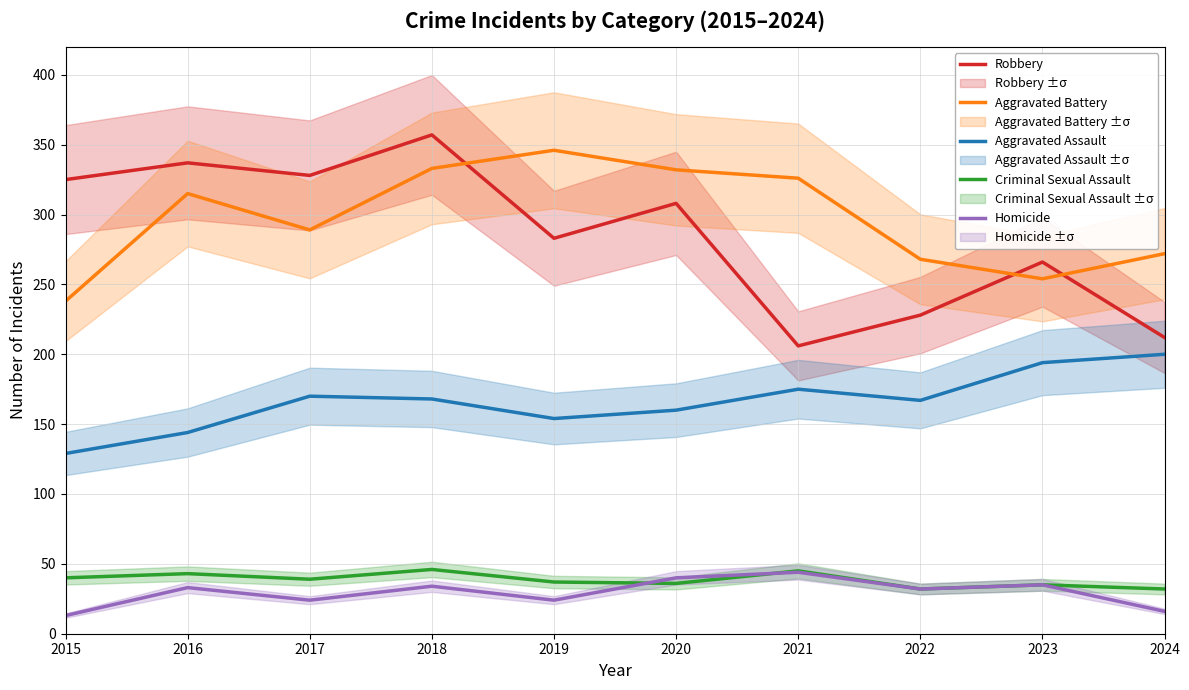

What is the maximum value shown in the chart?

357